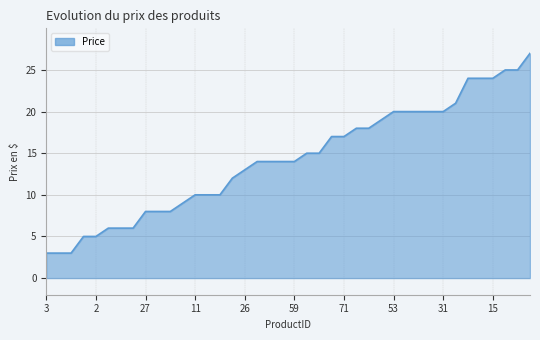

What is the maximum value shown in the chart?

27